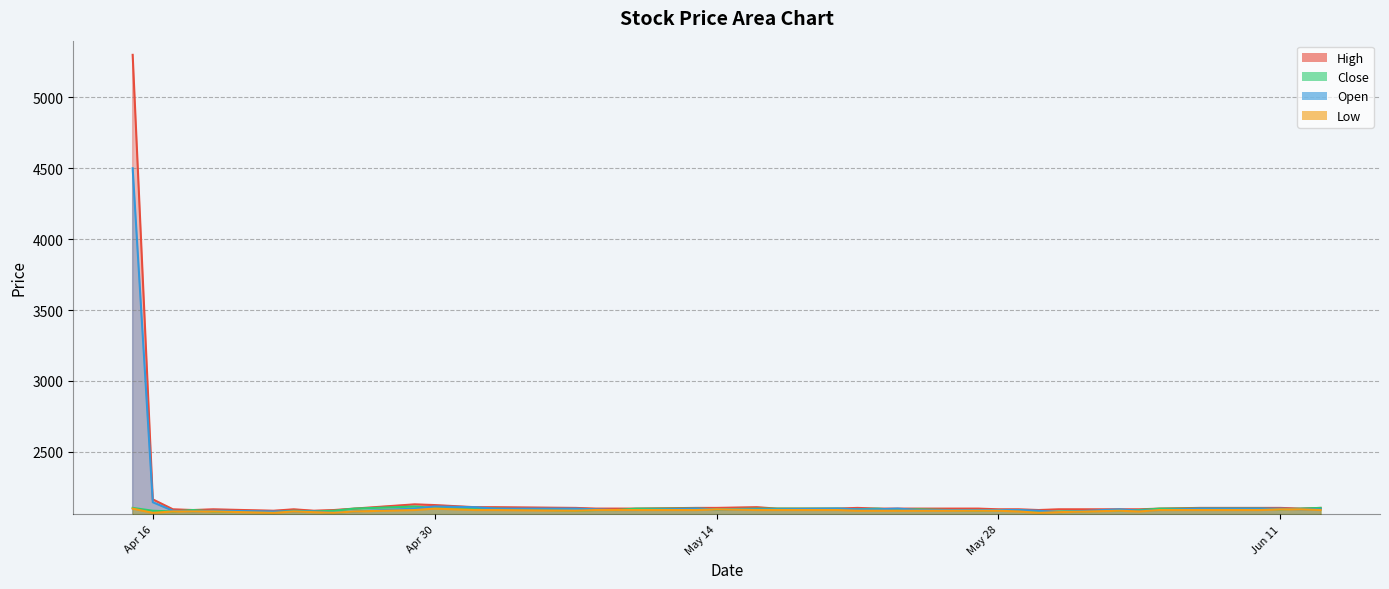

Does the chart display data point markers on the line(s)?

No